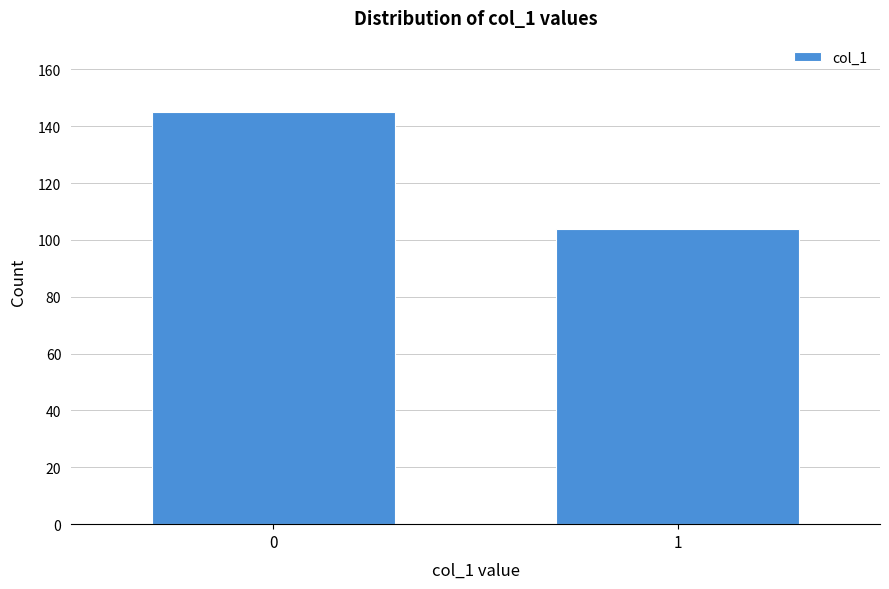

Reading left to right, list all the values displayed in this chart.

0=145	1=104